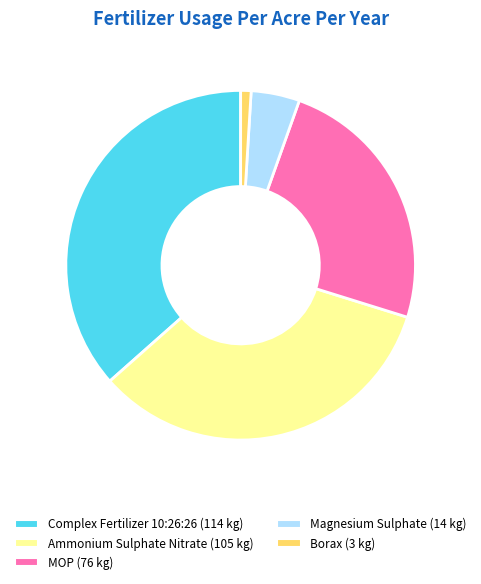

Which category has the biggest portion of the pie?

Complex Fertilizer 10:26:26